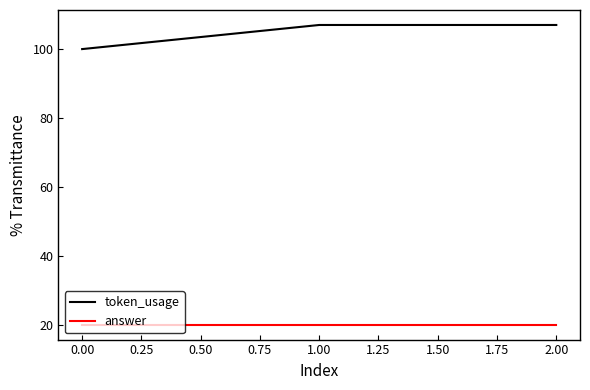

What is the spread (max minus min) of values at 1.00?

87